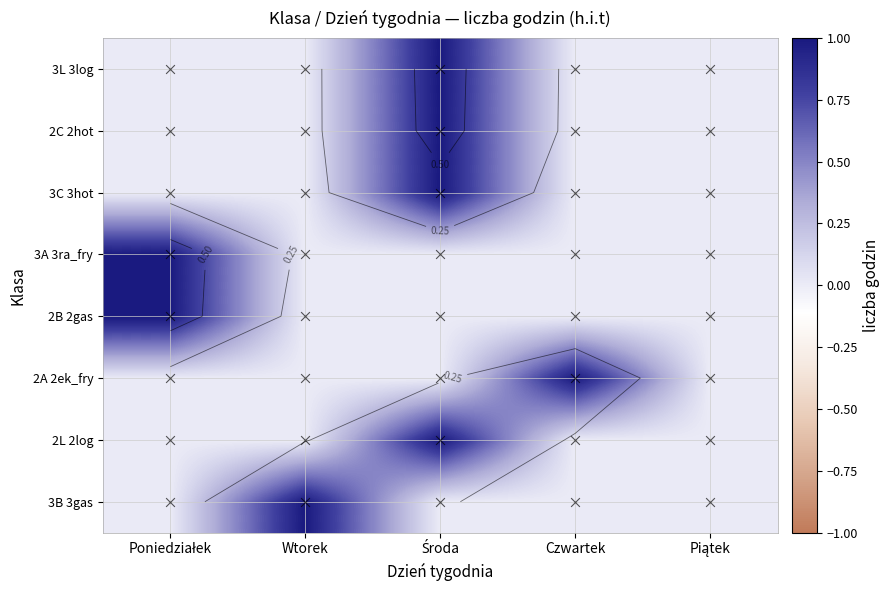

Rank the categories by 2B 2gas value from lowest to highest.

Wtorek, Środa, Czwartek, Piątek, Poniedziałek